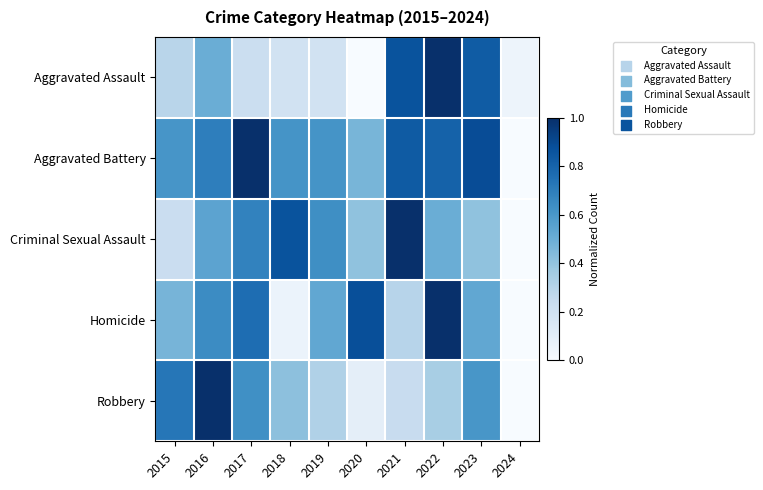

How many data points does each series have?

10